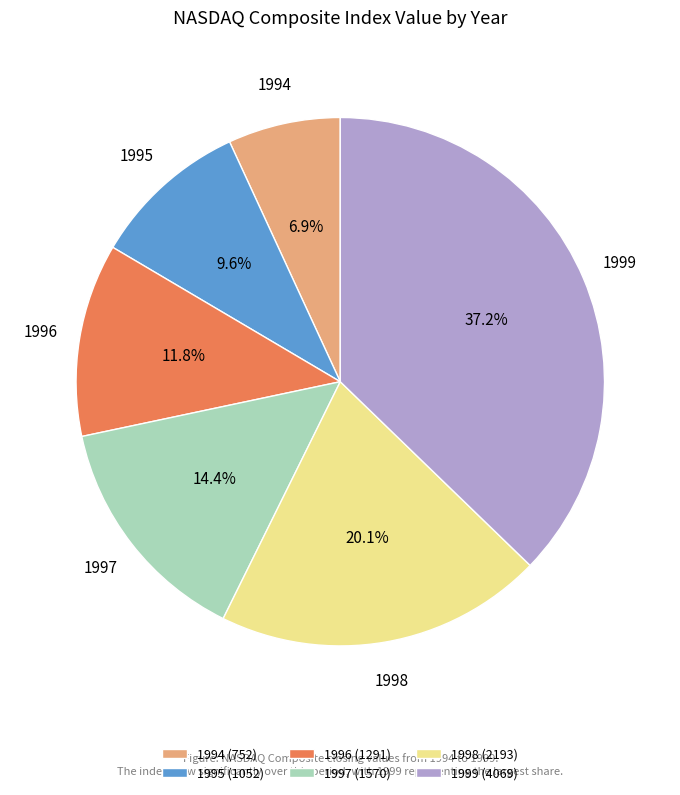

Is 1995 the majority of the pie?

No